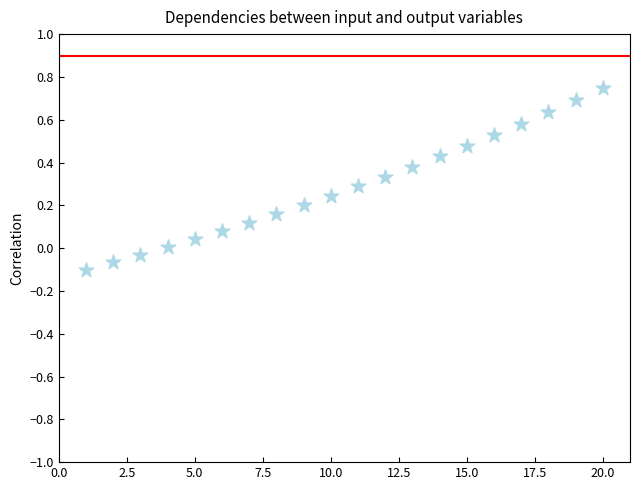

What is the range of X values (max minus min)?

19.0